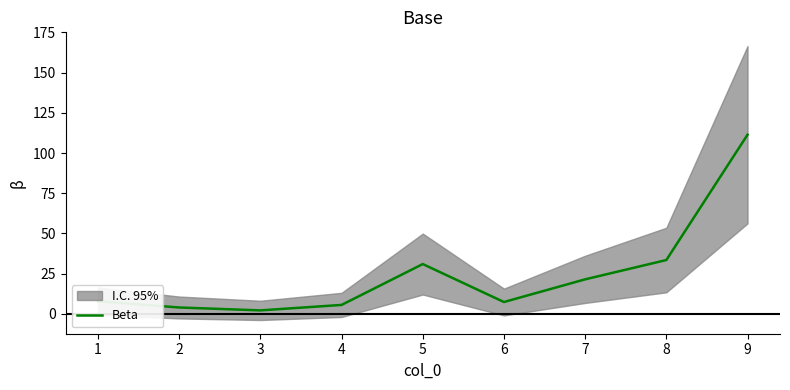

What is the maximum value shown in the chart?

111.4